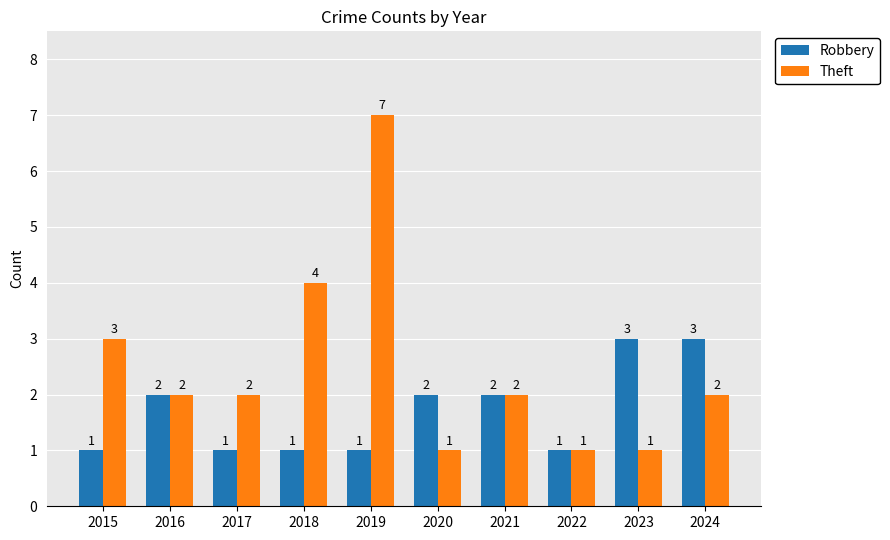

What is the sum of all Robbery values?

17